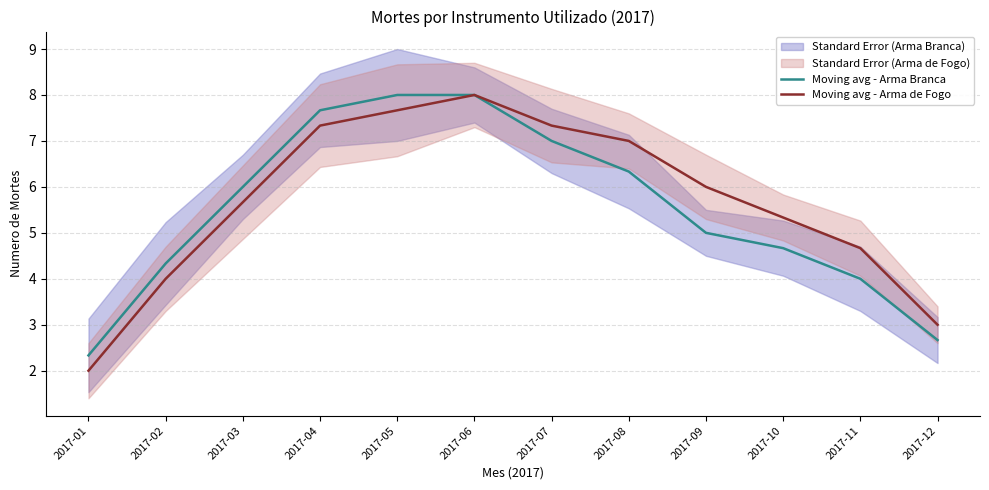

Reading right to left, transcribe all the data shown in this chart.

Moving avg - Arma Branca: 2.7	4.0	4.7	5.0	6.3	7.0	8.0	8.0	7.7	6.0	4.3	2.3
Moving avg - Arma de Fogo: 3.0	4.7	5.3	6.0	7.0	7.3	8.0	7.7	7.3	5.7	4.0	2.0